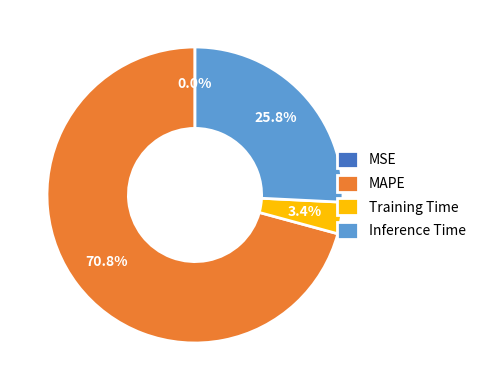

Does MAPE account for over 50% of the chart?

Yes